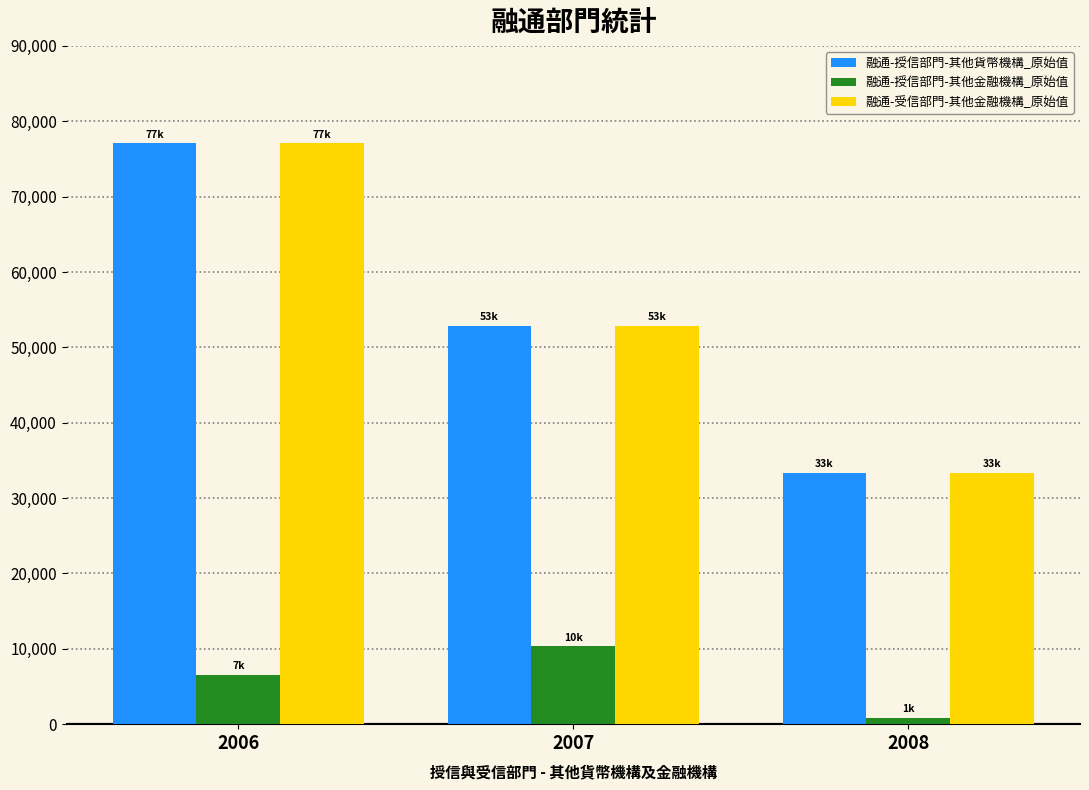

True or false: 融通-受信部門-其他金融機構_原始值 has a value of 52883 at 2007.

True